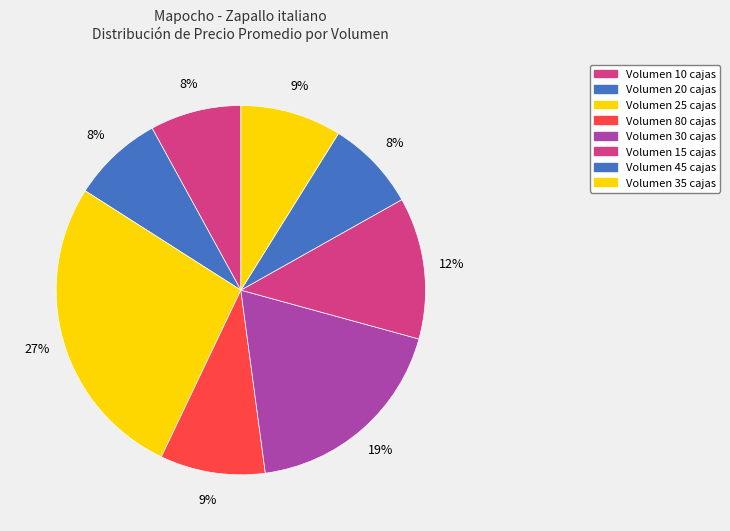

How many slices are in this pie chart?

8